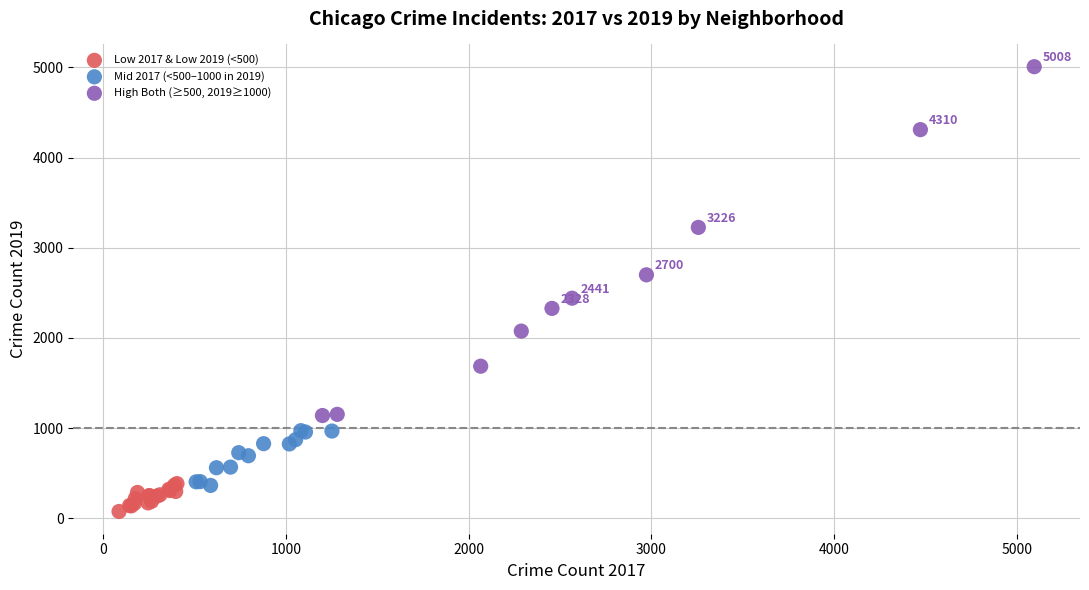

Which series has the largest Y range (max minus min)?

High Both (≥500, 2019≥1000)